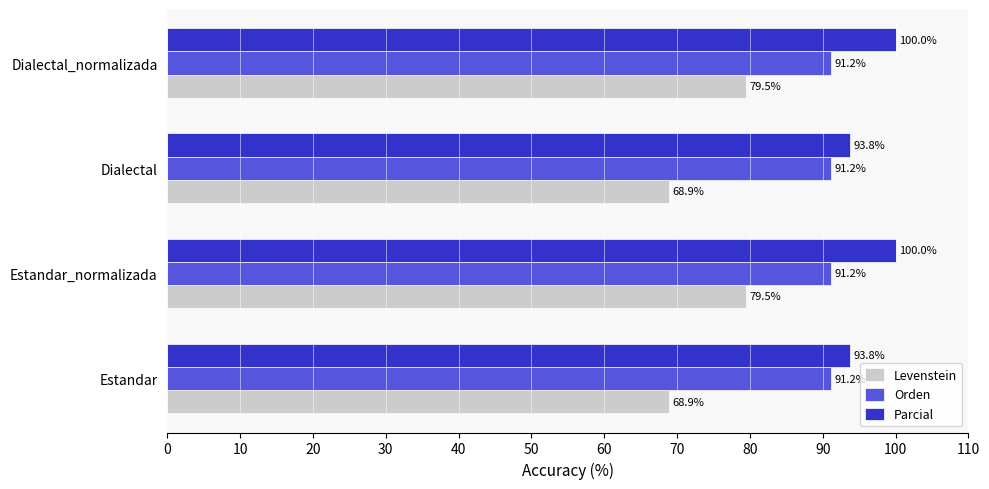

What is the highest value of the Orden series?

91.2